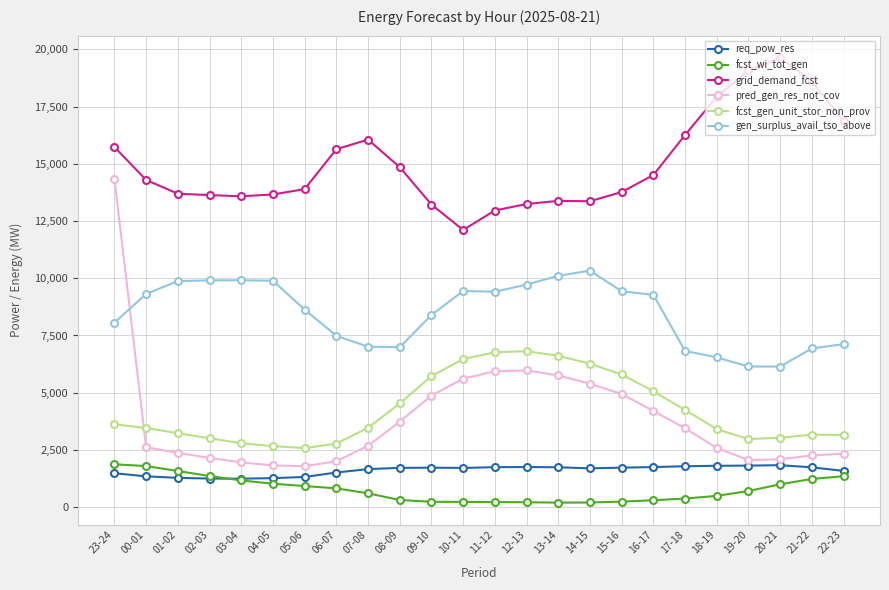

What is the difference between the grid_demand_fcst values at 18-19 and 03-04?

4351